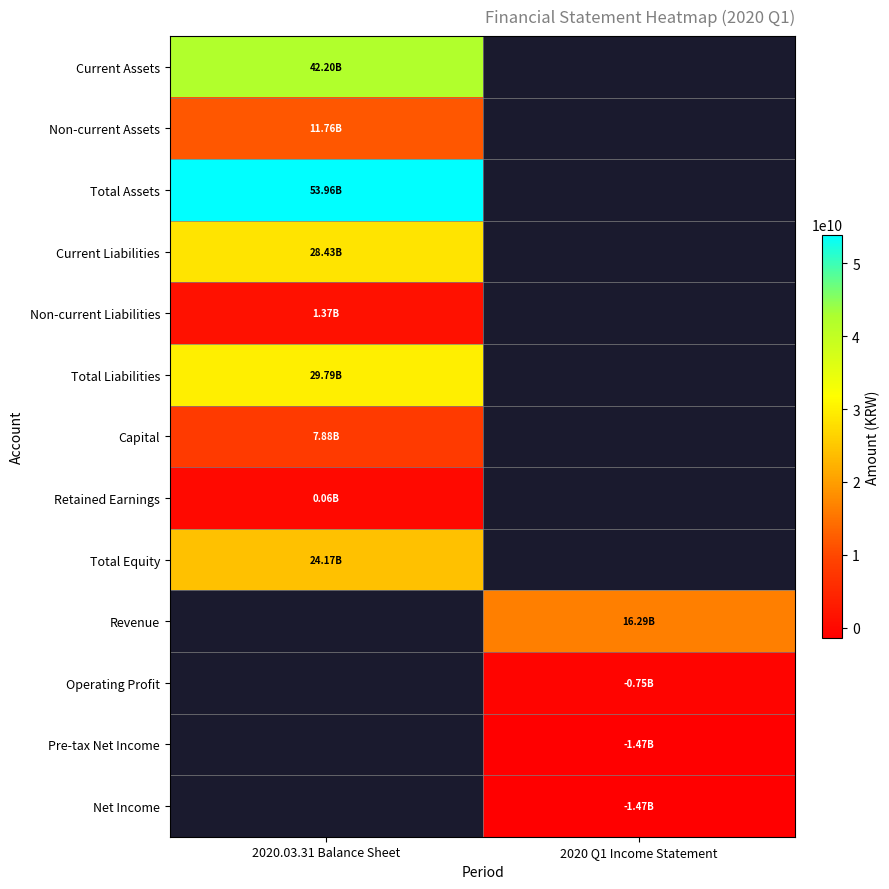

How many positive values does the Retained Earnings series have?

1